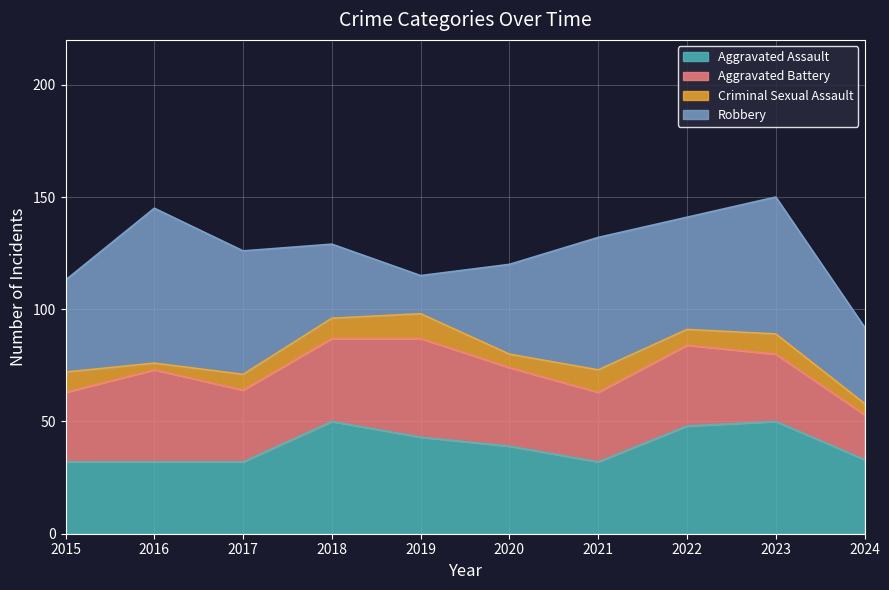

Is it true that Aggravated Assault equals 17 at 2020?

False